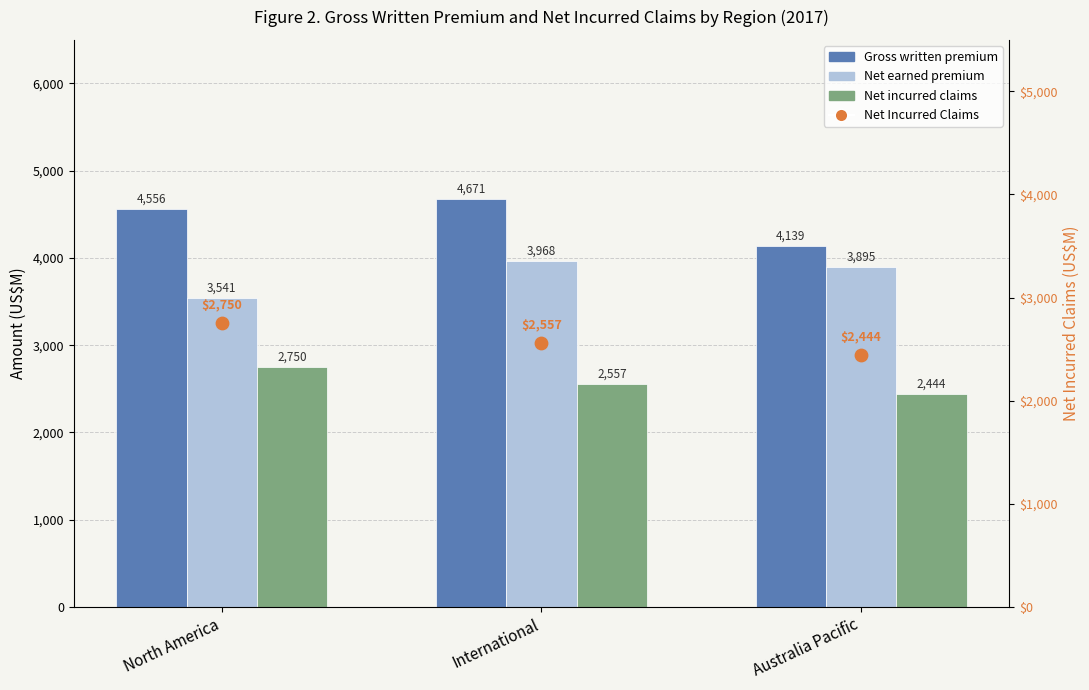

Which series reaches the maximum Y coordinate?

Gross written premium